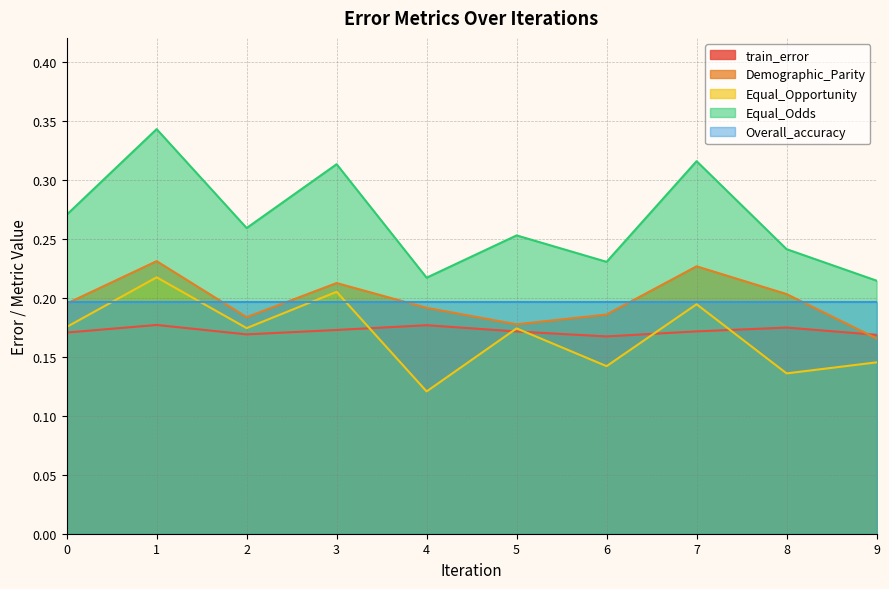

What is the value of the train_error point at the 5th from the left?

0.2